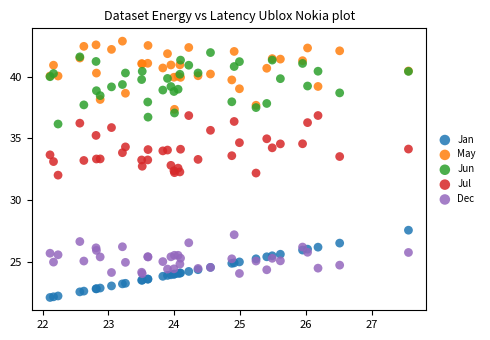

Which series contains the highest Y value?

May